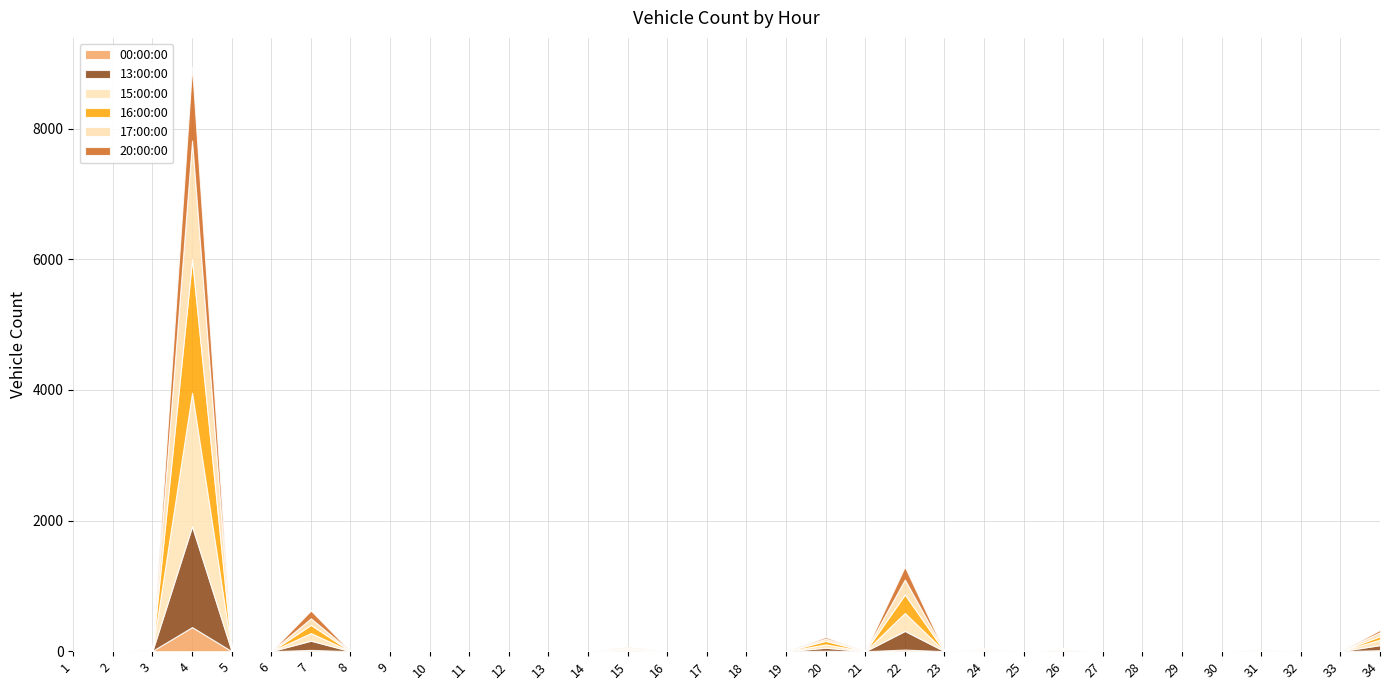

The value of 20:00:00 at 1 is -600. True or false?

False